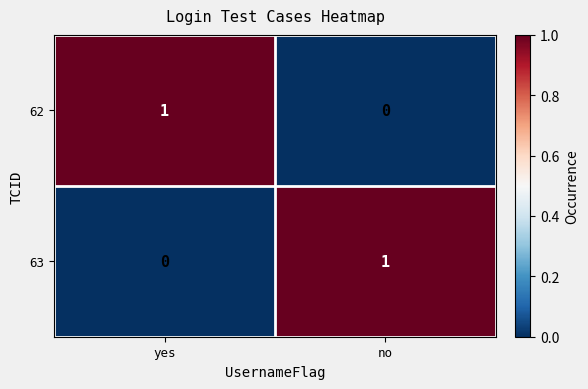

List the labels in order of 63 value, largest first.

no, yes